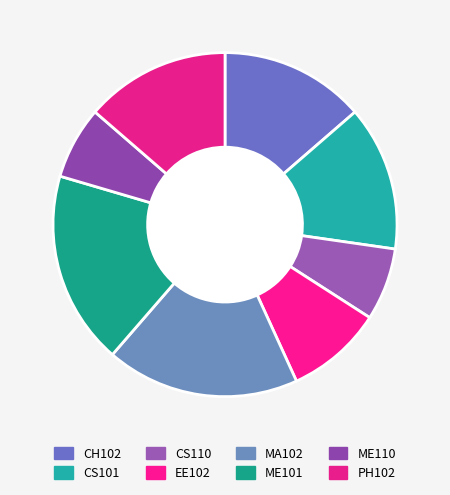

True or false: PH102 accounts for 14% of the total.

True